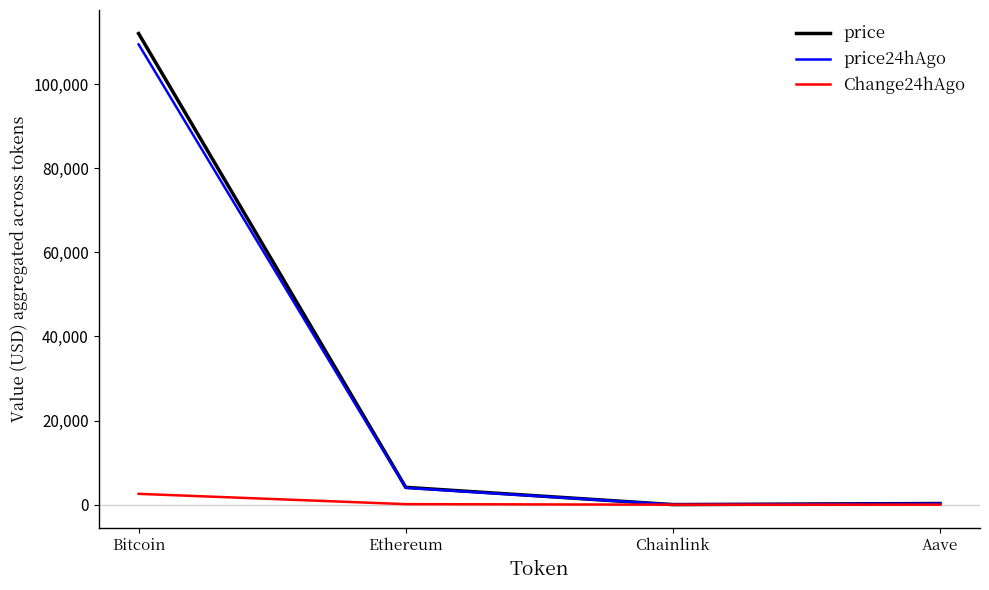

What is the spread (max minus min) of values at Bitcoin?

109455.0